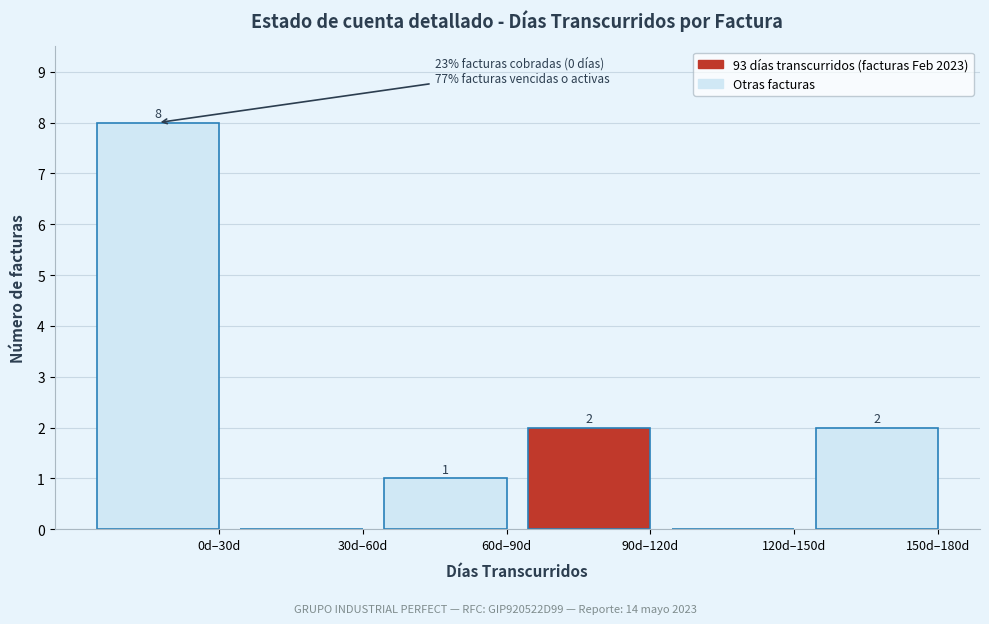

Reading right to left, what are all the values shown in this chart?

150d–180d=2	120d–150d=0	90d–120d=2	60d–90d=1	30d–60d=0	0d–30d=8